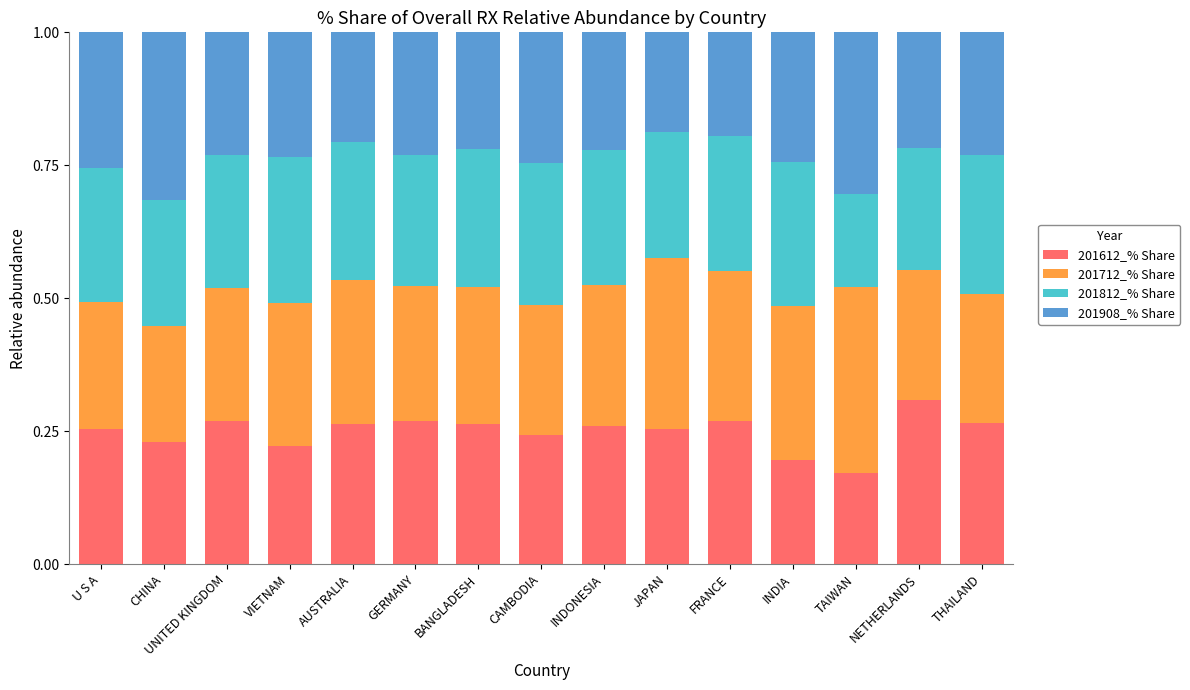

Is it true that 201612_% Share equals 0.3 at JAPAN?

True